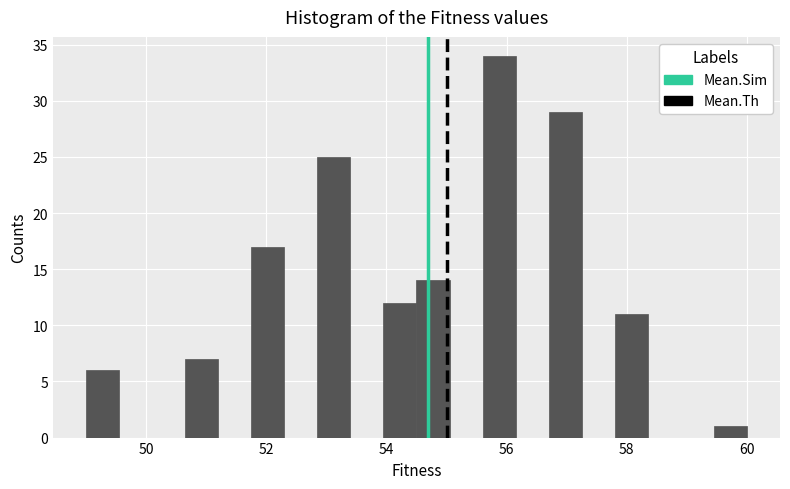

Read against the x-axis, roughly where is the centre of the tallest bar?

55.8